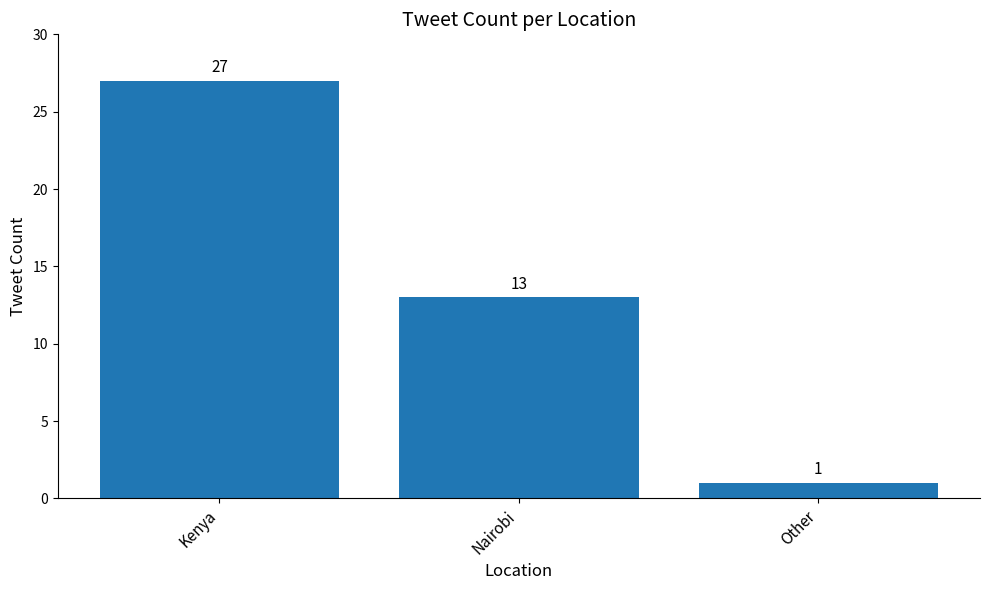

What is the sum of the values at Other and Kenya?

28